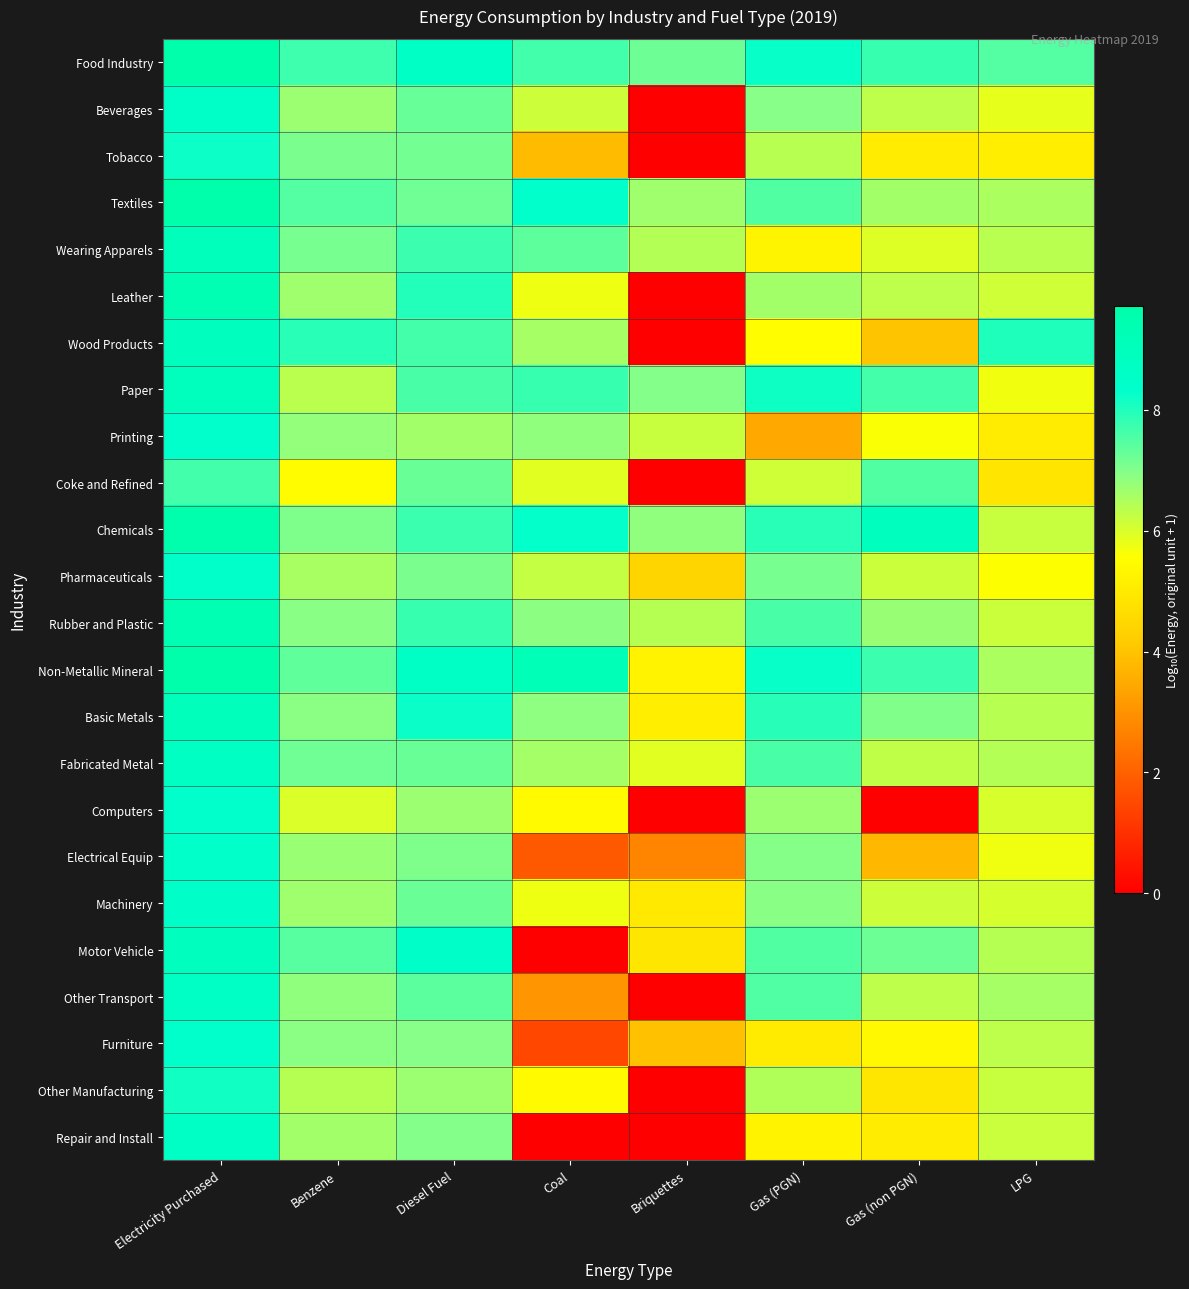

Reading left to right, list all the values displayed in this chart.

Food Industry: Electricity Purchased=9.6	Benzene=7.7	Diesel Fuel=8.6	Coal=7.7	Briquettes=7.2	Gas (PGN)=8.3	Gas (non PGN)=7.8	LPG=7.5
Beverages: Electricity Purchased=8.5	Benzene=6.7	Diesel Fuel=7.3	Coal=6.1	Briquettes=0.0	Gas (PGN)=6.9	Gas (non PGN)=6.3	LPG=5.8
Tobacco: Electricity Purchased=8.2	Benzene=7.1	Diesel Fuel=7.2	Coal=3.8	Briquettes=0.0	Gas (PGN)=6.4	Gas (non PGN)=5.0	LPG=5.1
Textiles: Electricity Purchased=9.6	Benzene=7.5	Diesel Fuel=7.2	Coal=8.3	Briquettes=6.6	Gas (PGN)=7.5	Gas (non PGN)=6.6	LPG=6.5
Wearing Apparels: Electricity Purchased=9.0	Benzene=7.1	Diesel Fuel=7.7	Coal=7.4	Briquettes=6.4	Gas (PGN)=5.3	Gas (non PGN)=5.9	LPG=6.4
Leather: Electricity Purchased=9.4	Benzene=6.6	Diesel Fuel=8.0	Coal=5.7	Briquettes=0.0	Gas (PGN)=6.6	Gas (non PGN)=6.3	LPG=6.1
Wood Products: Electricity Purchased=8.9	Benzene=7.9	Diesel Fuel=7.6	Coal=6.6	Briquettes=0.0	Gas (PGN)=5.5	Gas (non PGN)=4.0	LPG=8.0
Paper: Electricity Purchased=8.9	Benzene=6.4	Diesel Fuel=7.6	Coal=7.8	Briquettes=7.0	Gas (PGN)=8.2	Gas (non PGN)=7.6	LPG=5.7
Printing: Electricity Purchased=8.3	Benzene=6.8	Diesel Fuel=6.6	Coal=6.8	Briquettes=6.2	Gas (PGN)=3.5	Gas (non PGN)=5.6	LPG=5.0
Coke and Refined: Electricity Purchased=7.7	Benzene=5.5	Diesel Fuel=7.3	Coal=5.9	Briquettes=0.0	Gas (PGN)=6.1	Gas (non PGN)=7.5	LPG=4.9
Chemicals: Electricity Purchased=9.6	Benzene=7.0	Diesel Fuel=7.7	Coal=8.3	Briquettes=6.8	Gas (PGN)=7.9	Gas (non PGN)=8.8	LPG=6.2
Pharmaceuticals: Electricity Purchased=8.4	Benzene=6.5	Diesel Fuel=7.1	Coal=6.2	Briquettes=4.4	Gas (PGN)=7.1	Gas (non PGN)=6.2	LPG=5.6
Rubber and Plastic: Electricity Purchased=9.3	Benzene=6.9	Diesel Fuel=7.8	Coal=6.9	Briquettes=6.4	Gas (PGN)=7.6	Gas (non PGN)=6.7	LPG=6.2
Non-Metallic Mineral: Electricity Purchased=9.7	Benzene=7.4	Diesel Fuel=8.6	Coal=9.2	Briquettes=5.2	Gas (PGN)=8.3	Gas (non PGN)=7.7	LPG=6.5
Basic Metals: Electricity Purchased=9.0	Benzene=6.9	Diesel Fuel=8.2	Coal=6.9	Briquettes=5.1	Gas (PGN)=7.9	Gas (non PGN)=7.0	LPG=6.4
Fabricated Metal: Electricity Purchased=8.7	Benzene=7.2	Diesel Fuel=7.3	Coal=6.6	Briquettes=5.9	Gas (PGN)=7.6	Gas (non PGN)=6.3	LPG=6.4
Computers: Electricity Purchased=8.4	Benzene=6.0	Diesel Fuel=6.7	Coal=5.4	Briquettes=0.0	Gas (PGN)=6.7	Gas (non PGN)=0.0	LPG=6.0
Electrical Equip: Electricity Purchased=8.4	Benzene=6.7	Diesel Fuel=7.0	Coal=1.8	Briquettes=2.7	Gas (PGN)=7.0	Gas (non PGN)=3.8	LPG=5.7
Machinery: Electricity Purchased=8.4	Benzene=6.6	Diesel Fuel=7.2	Coal=5.8	Briquettes=5.0	Gas (PGN)=6.9	Gas (non PGN)=6.1	LPG=6.0
Motor Vehicle: Electricity Purchased=8.8	Benzene=7.4	Diesel Fuel=8.5	Coal=0.0	Briquettes=4.9	Gas (PGN)=7.5	Gas (non PGN)=7.2	LPG=6.4
Other Transport: Electricity Purchased=8.6	Benzene=6.9	Diesel Fuel=7.4	Coal=3.1	Briquettes=0.0	Gas (PGN)=7.5	Gas (non PGN)=6.3	LPG=6.6
Furniture: Electricity Purchased=8.4	Benzene=6.9	Diesel Fuel=6.9	Coal=1.5	Briquettes=4.0	Gas (PGN)=5.0	Gas (non PGN)=5.4	LPG=6.3
Other Manufacturing: Electricity Purchased=8.1	Benzene=6.4	Diesel Fuel=6.7	Coal=5.4	Briquettes=0.0	Gas (PGN)=6.5	Gas (non PGN)=4.9	LPG=6.2
Repair and Install: Electricity Purchased=8.6	Benzene=6.6	Diesel Fuel=7.0	Coal=0.0	Briquettes=0.0	Gas (PGN)=5.3	Gas (non PGN)=5.1	LPG=6.2